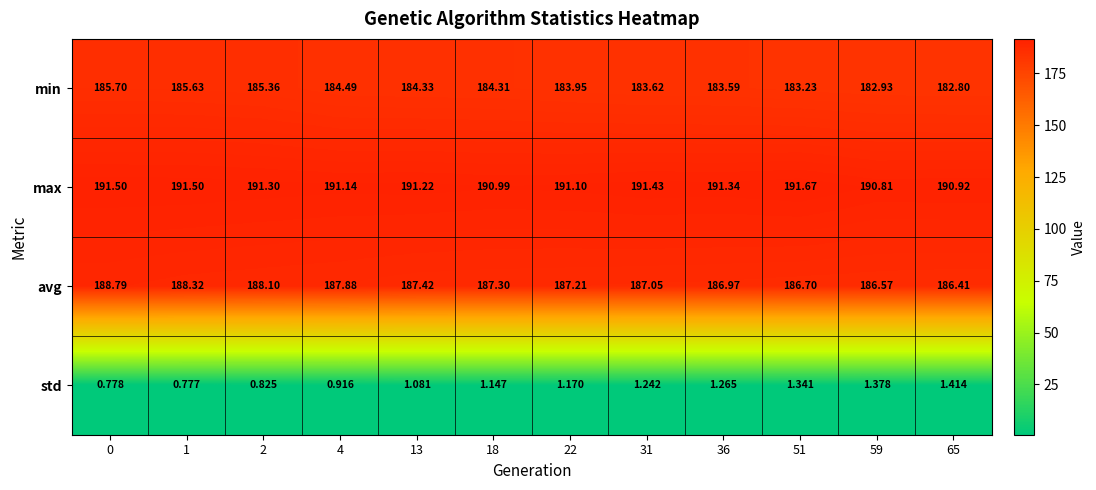

What is the maximum value shown in the chart?

191.7